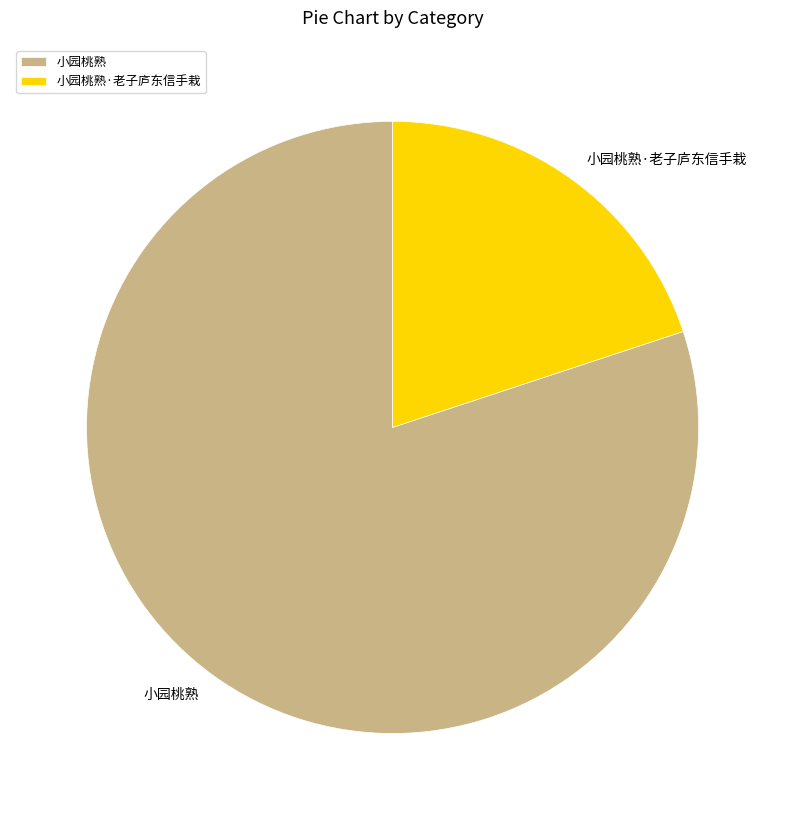

Is there any slice that represents more than half of the pie?

Yes